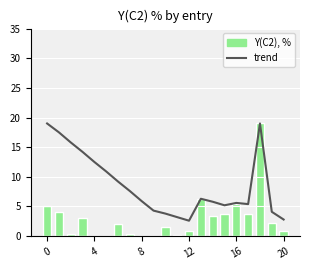

List the series in order of their overall mean, highest first.

trend, Y(C2), %